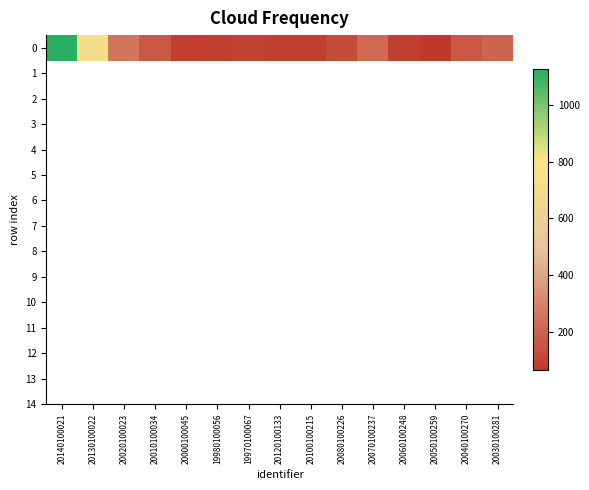

Count the number of data series in this chart.

1